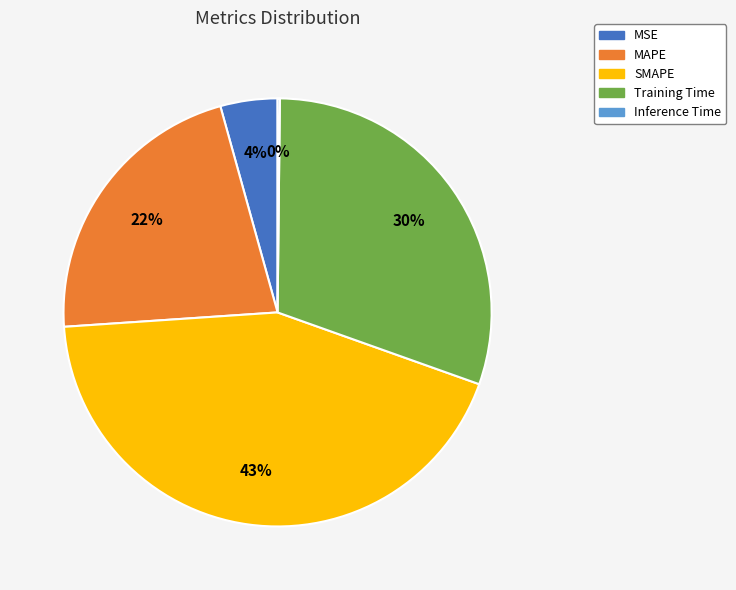

Between Training Time and MSE, which is larger?

Training Time